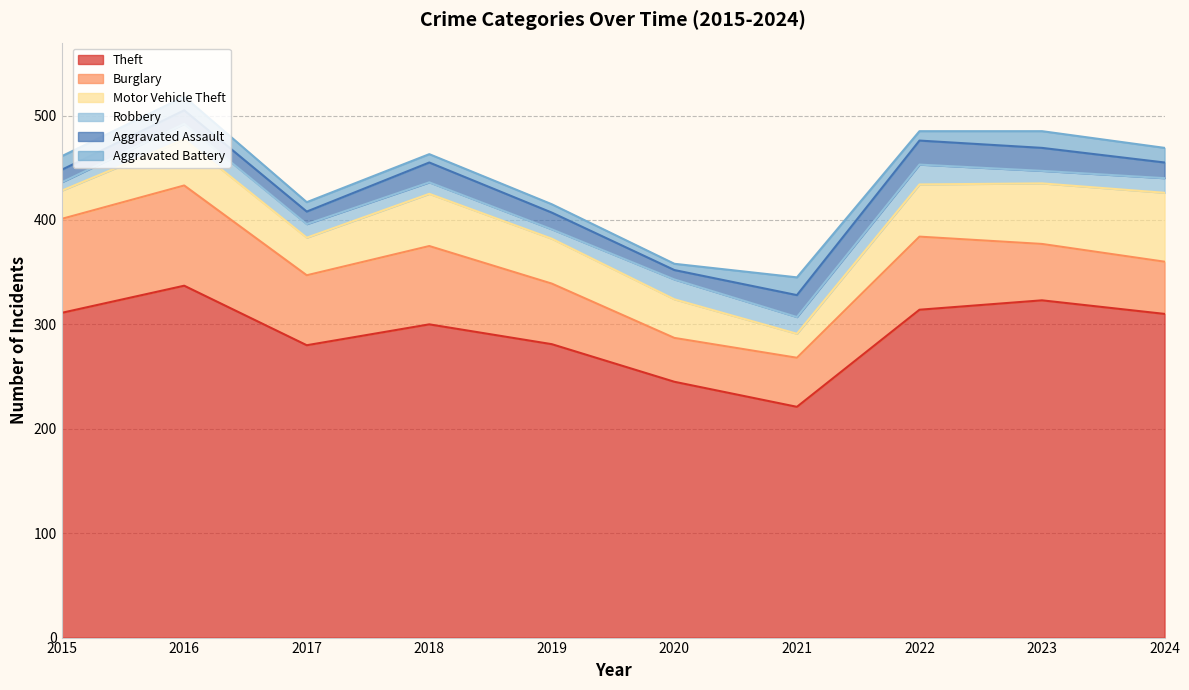

At which category is the sum across all series the highest?

2016